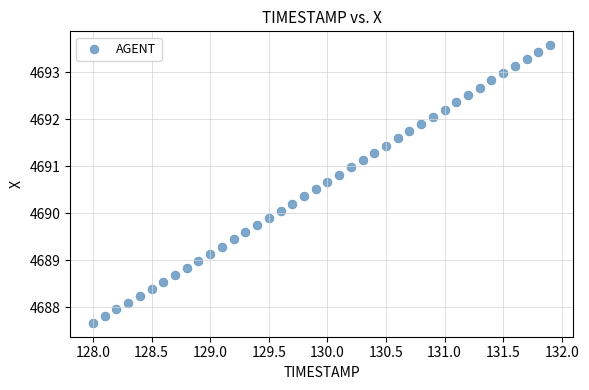

What is the range of X values (max minus min)?

3.9